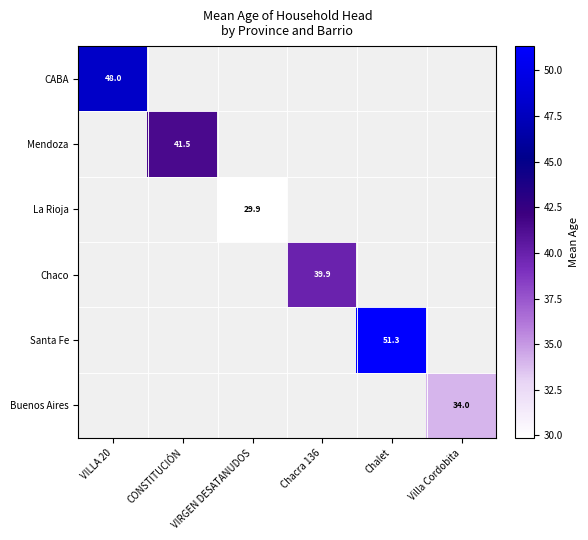

True or false: Chaco has a value of 39.9 at Chacra 136.

True